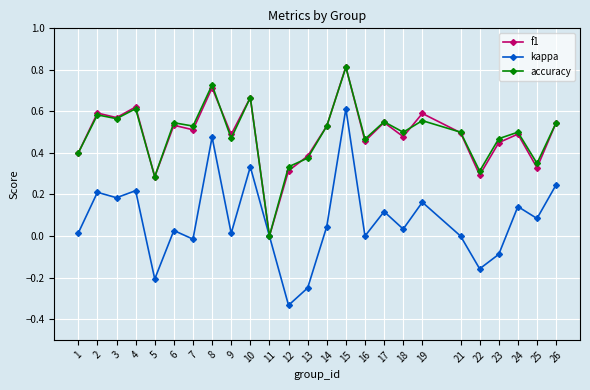

At which label is accuracy closest to 0?

11